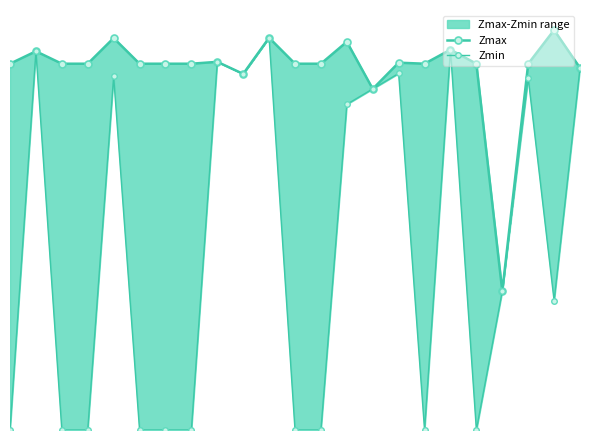

What is the total value across all series at 9?

1.9